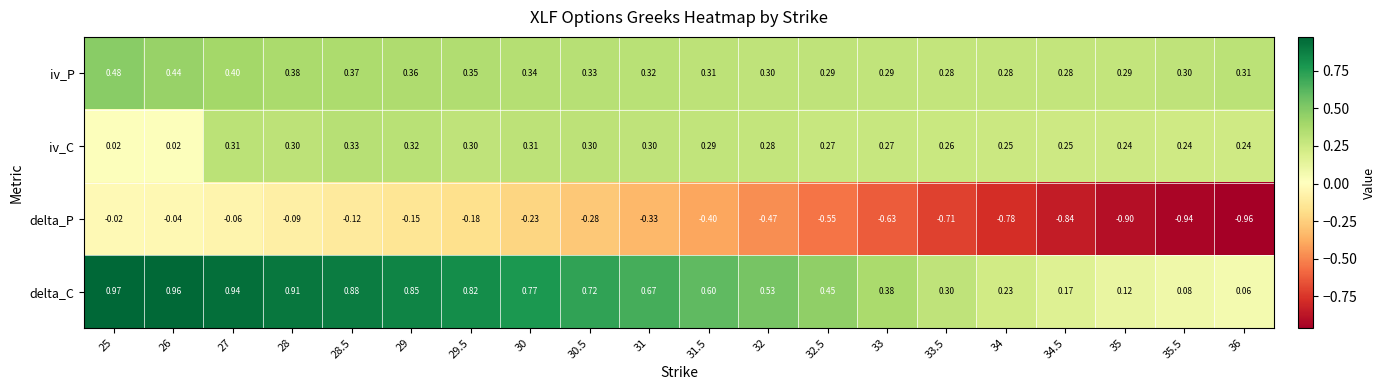

Between 34 and 35.5, which series saw the biggest shift?

delta_P